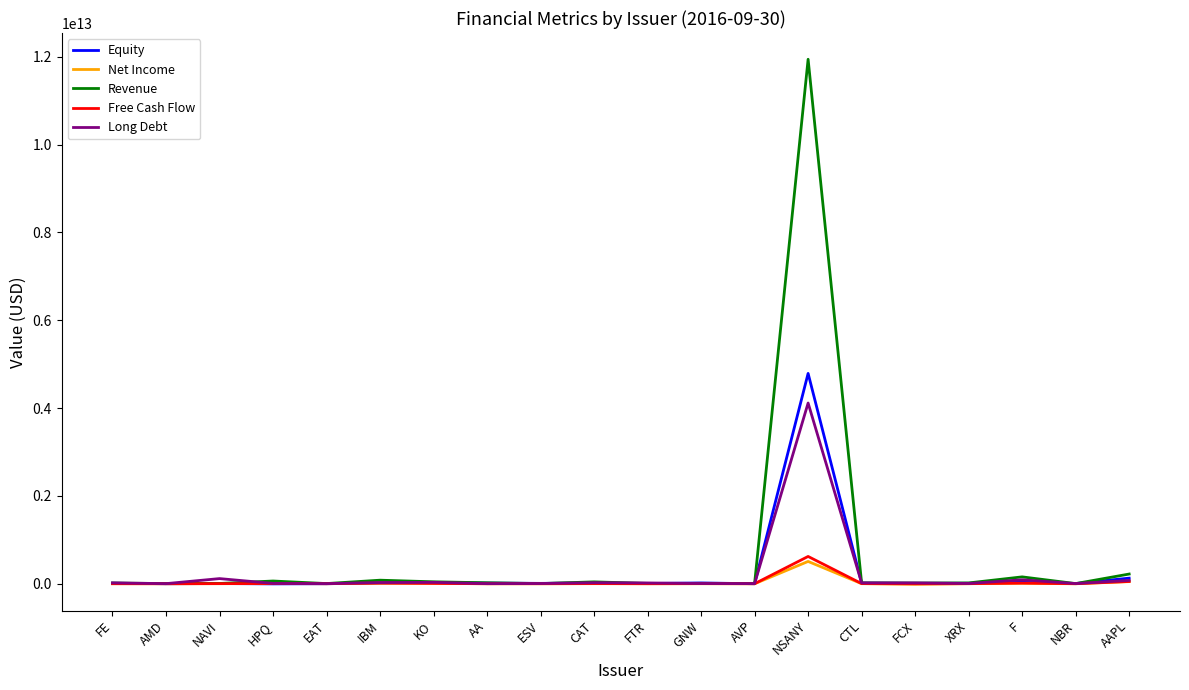

At which category is the sum across all series the highest?

NSANY